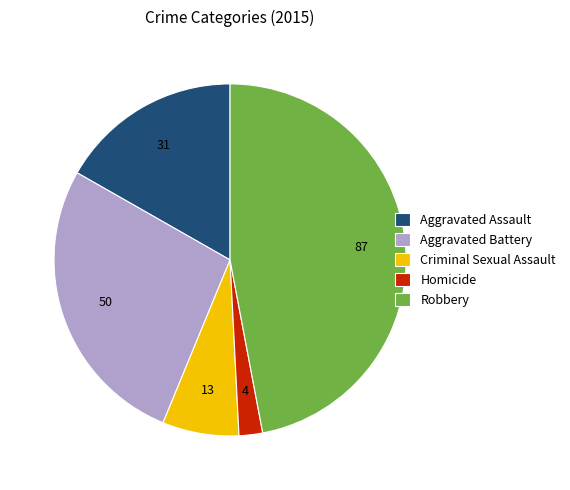

Which has a higher value, Robbery or Homicide?

Robbery